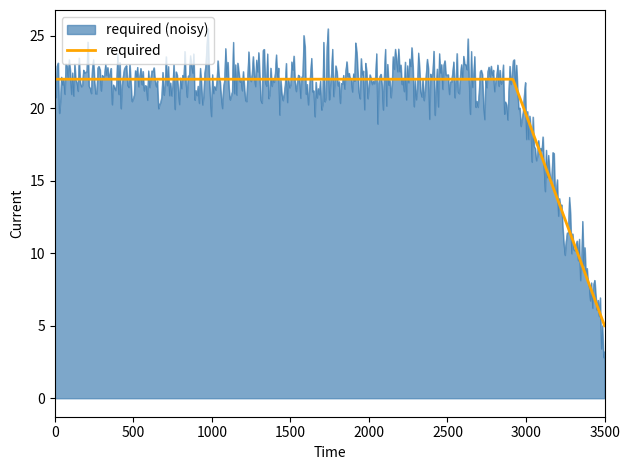

What is the minimum value shown in the chart?

2.8